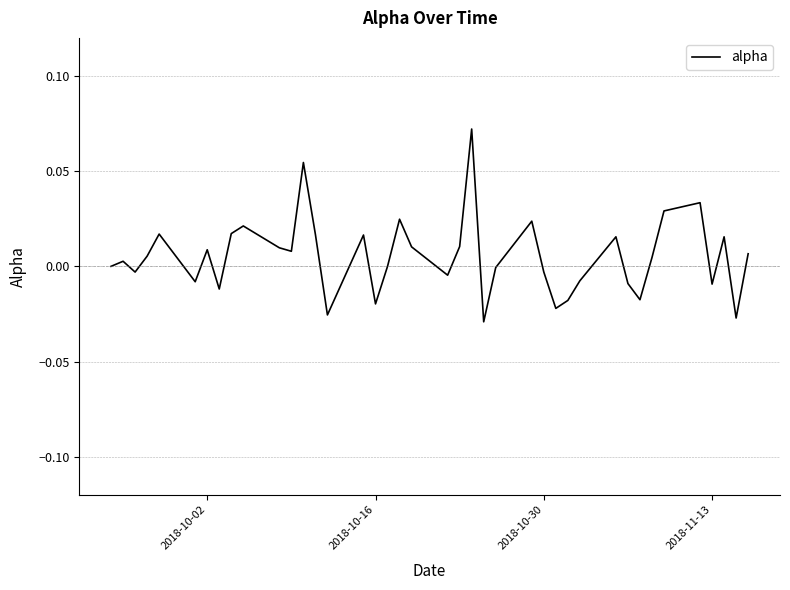

True or false: there are more than 1 points higher than both neighbors.

True